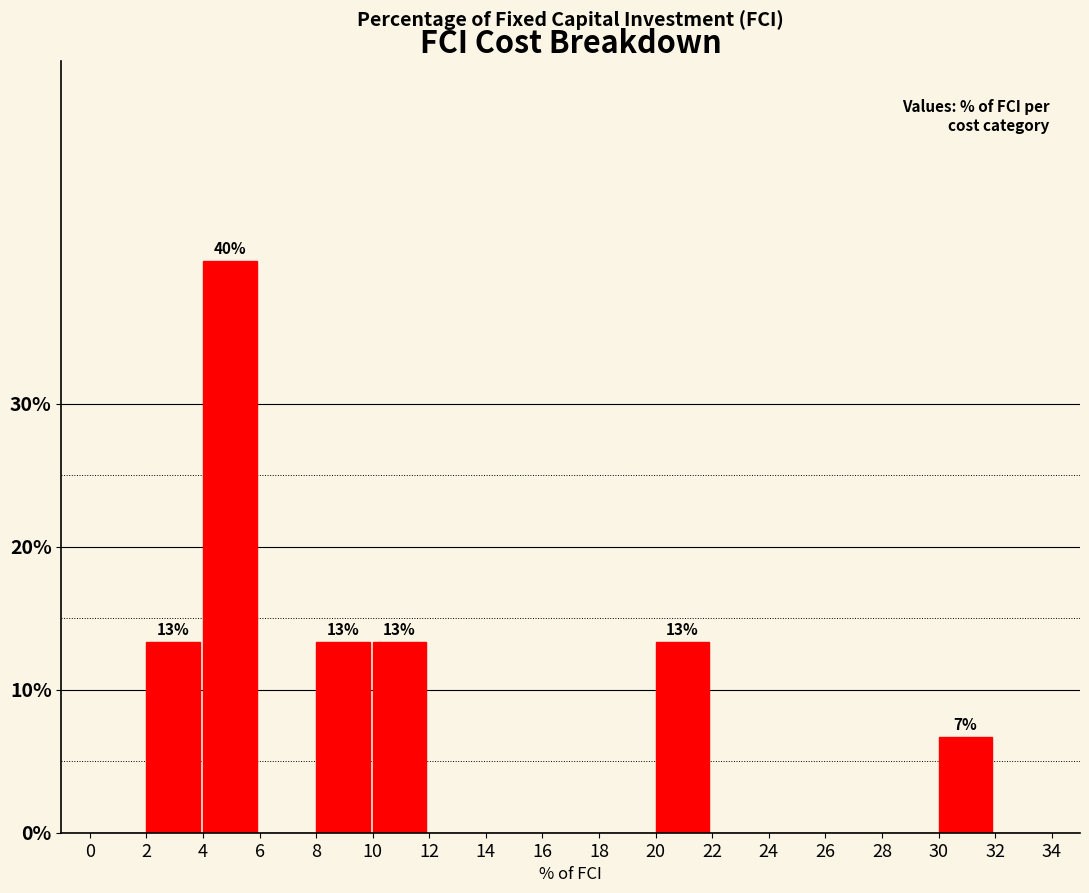

Over which range of the x-axis is the bar tallest?

4 to 6